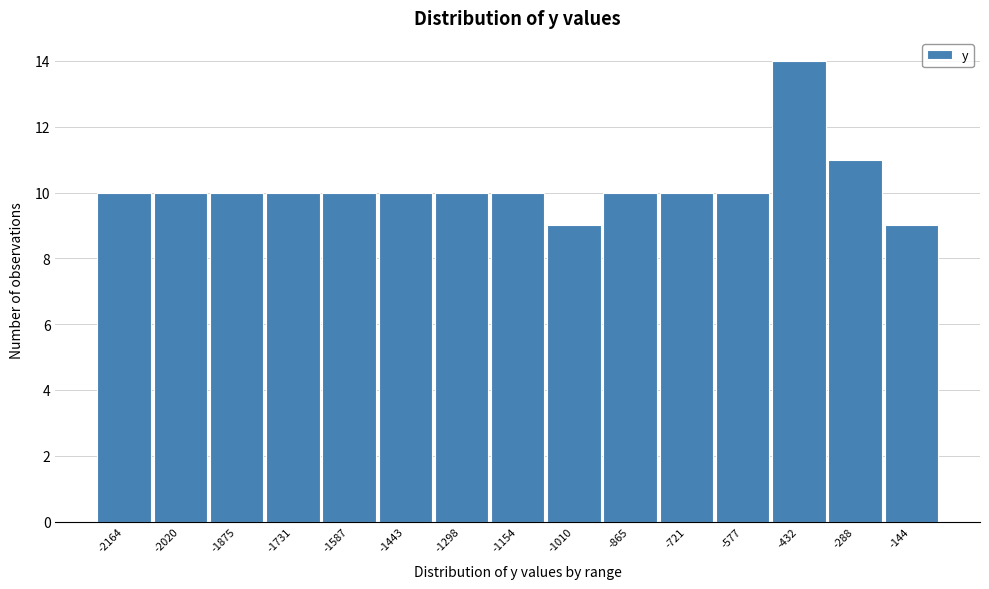

Reading left to right, list all the values displayed in this chart.

10	10	10	10	10	10	10	10	9	10	10	10	14	11	9